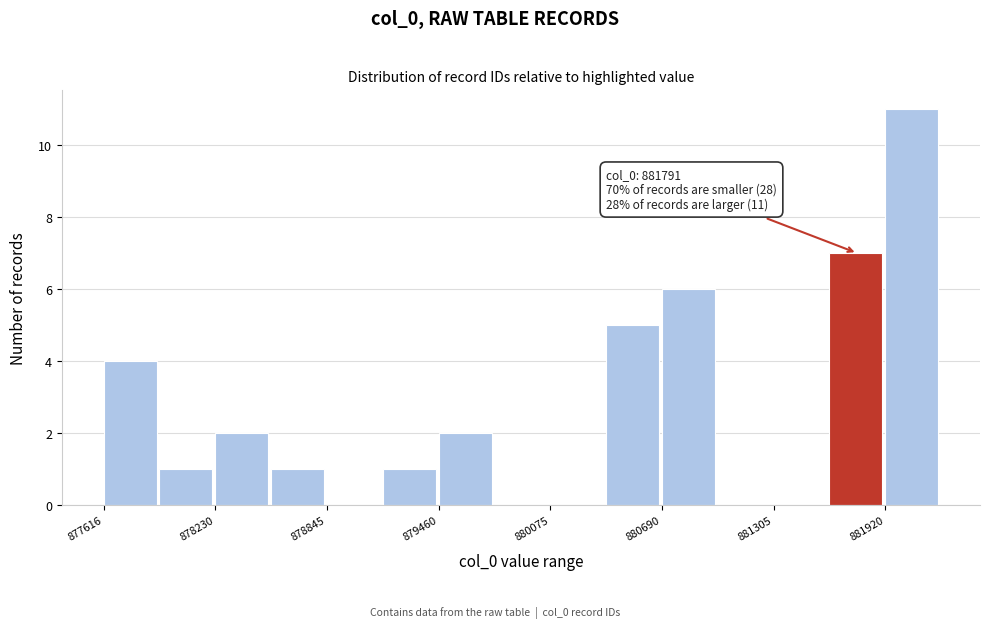

Read against the x-axis, roughly where is the centre of the tallest bar?

882100